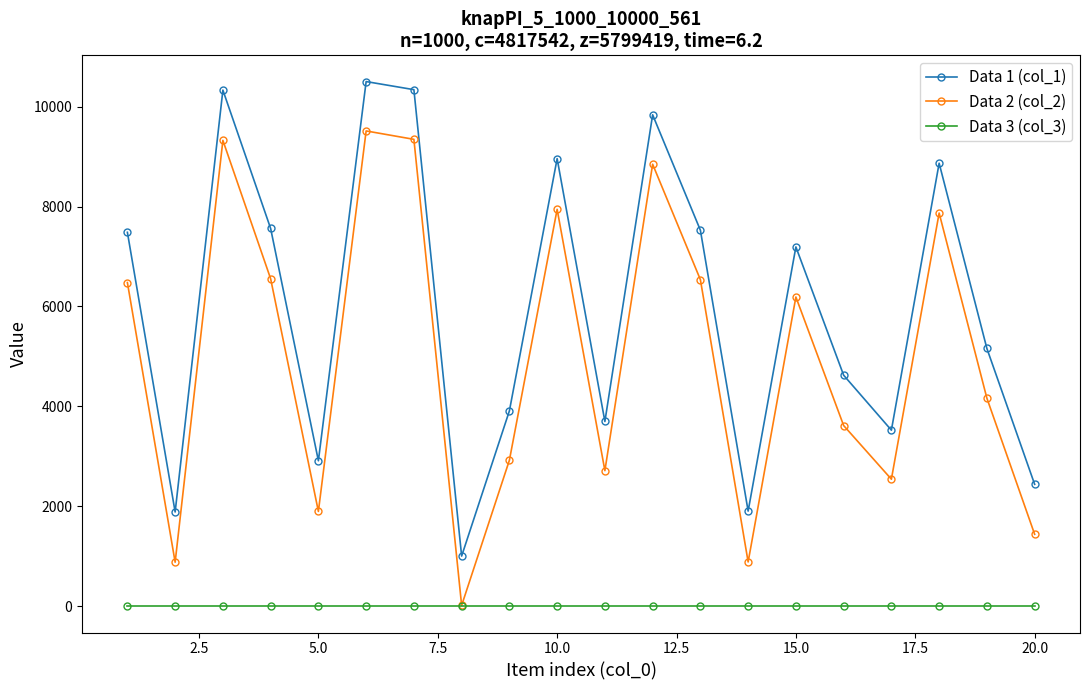

At how many categories does at least one series exceed 9103?

4